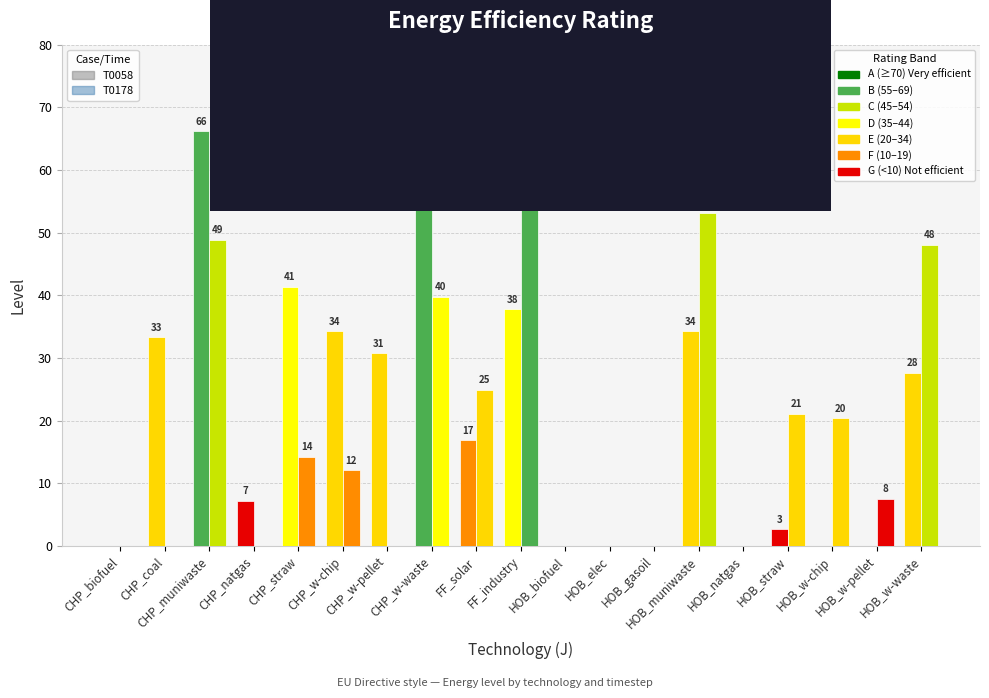

Which label corresponds to the smallest value in the chart?

CHP_biofuel